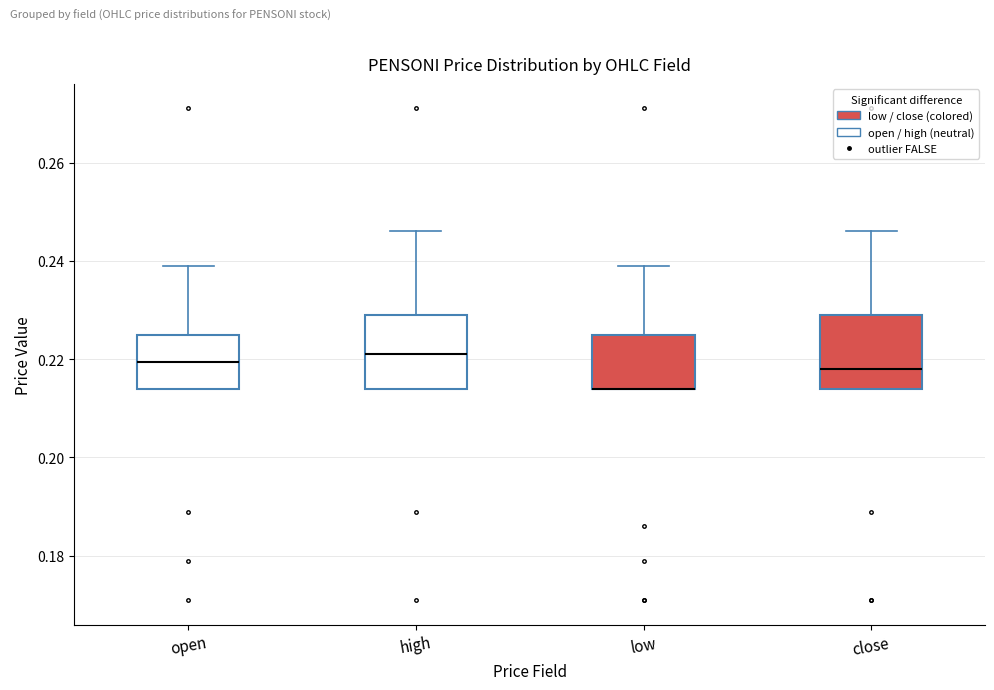

Reading left to right, transcribe this box plot: for each box, give where its median line is, the range the box spans, and where its two whiskers end, as read against the y-axis. The values are not printed on the chart, so give them approximately, as read against the axis.

open: median 0.220, box 0.214 to 0.226, whiskers 0.214 to 0.240
high: median 0.222, box 0.214 to 0.230, whiskers 0.214 to 0.246
low: median 0.214 (drawn on the box's lower edge), box 0.214 to 0.226, whiskers 0.214 to 0.240
close: median 0.218, box 0.214 to 0.230, whiskers 0.214 to 0.246